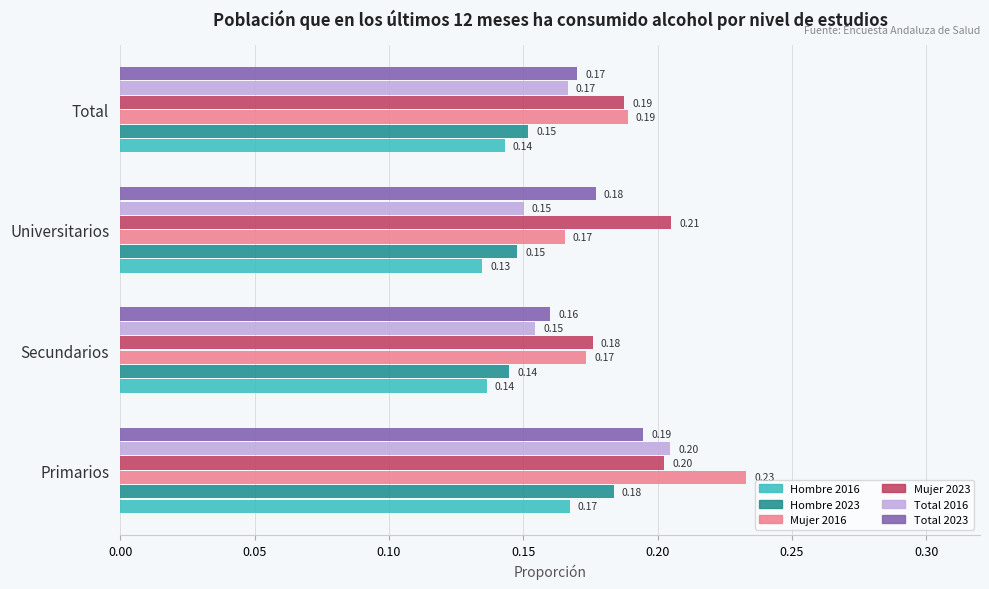

Where is Mujer 2023 nearest to the value 0?

Secundarios